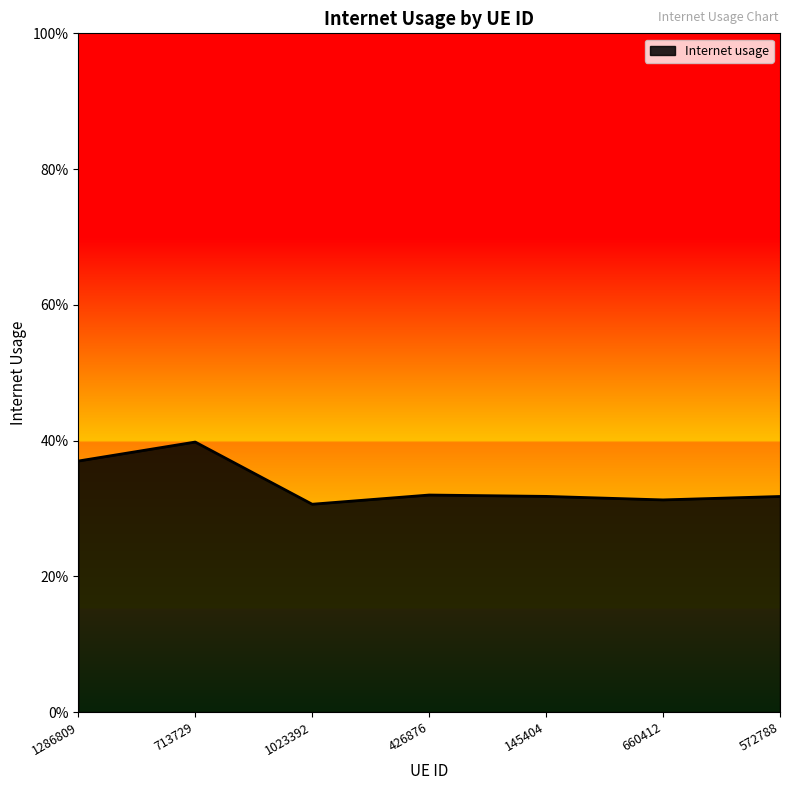

At which category does the data reach its first local peak?

713729